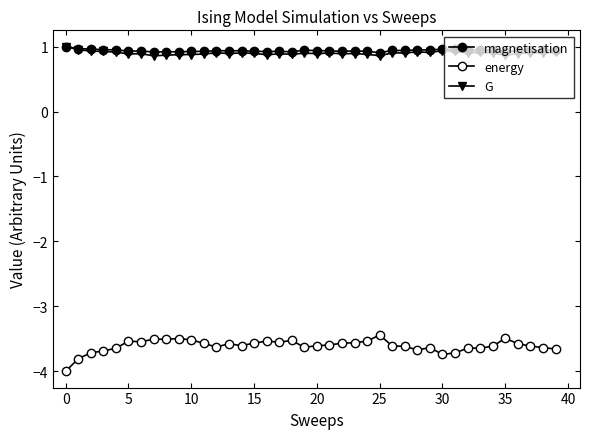

What is the lowest value of the G series?

0.9